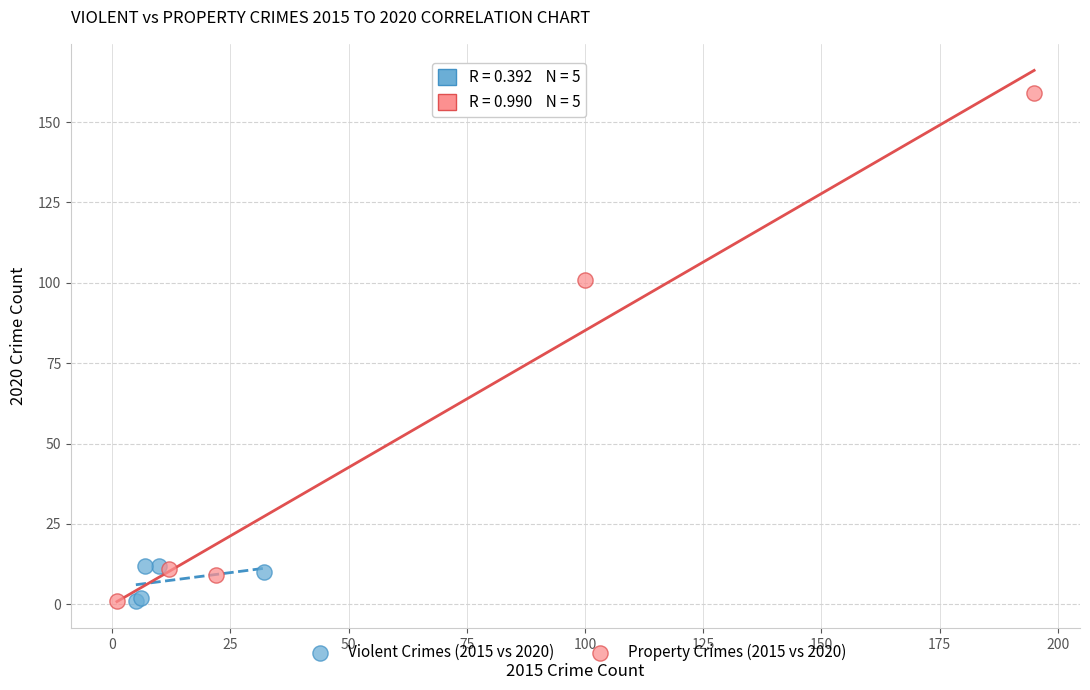

What are all the series names shown in the legend?

Violent Crimes (2015 vs 2020), Property Crimes (2015 vs 2020)